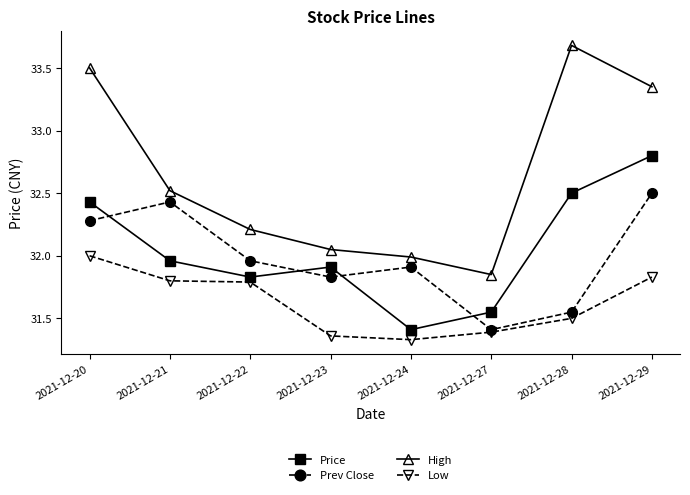

In High, how many points are higher than both neighbors (excluding endpoints)?

1